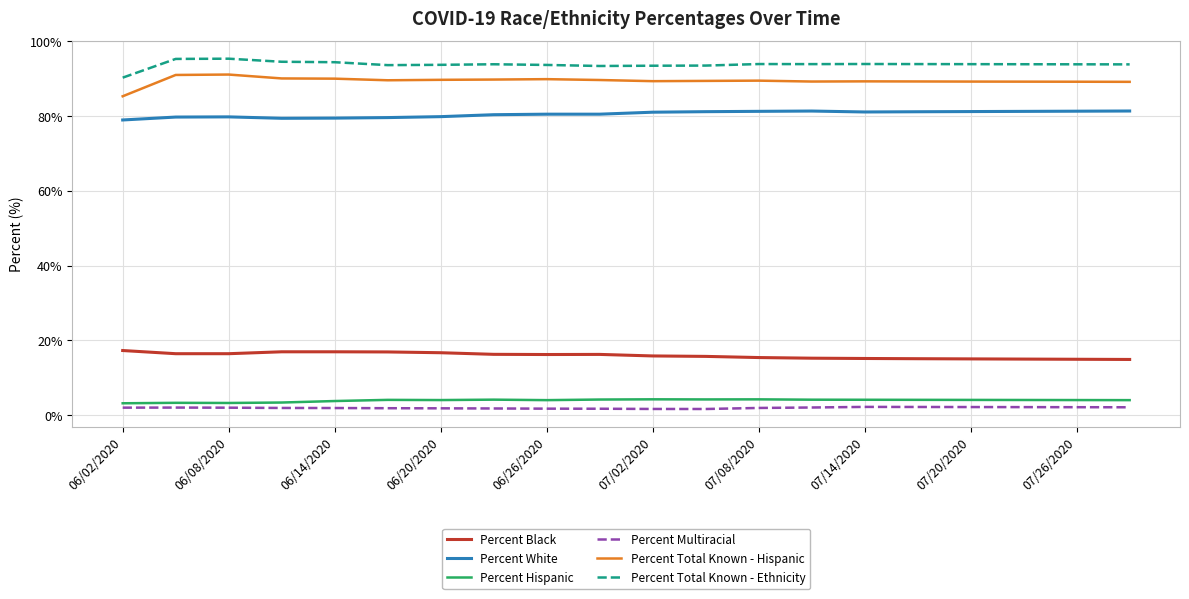

True or false: Percent Multiracial and Percent Total Known - Ethnicity cross at least once.

False